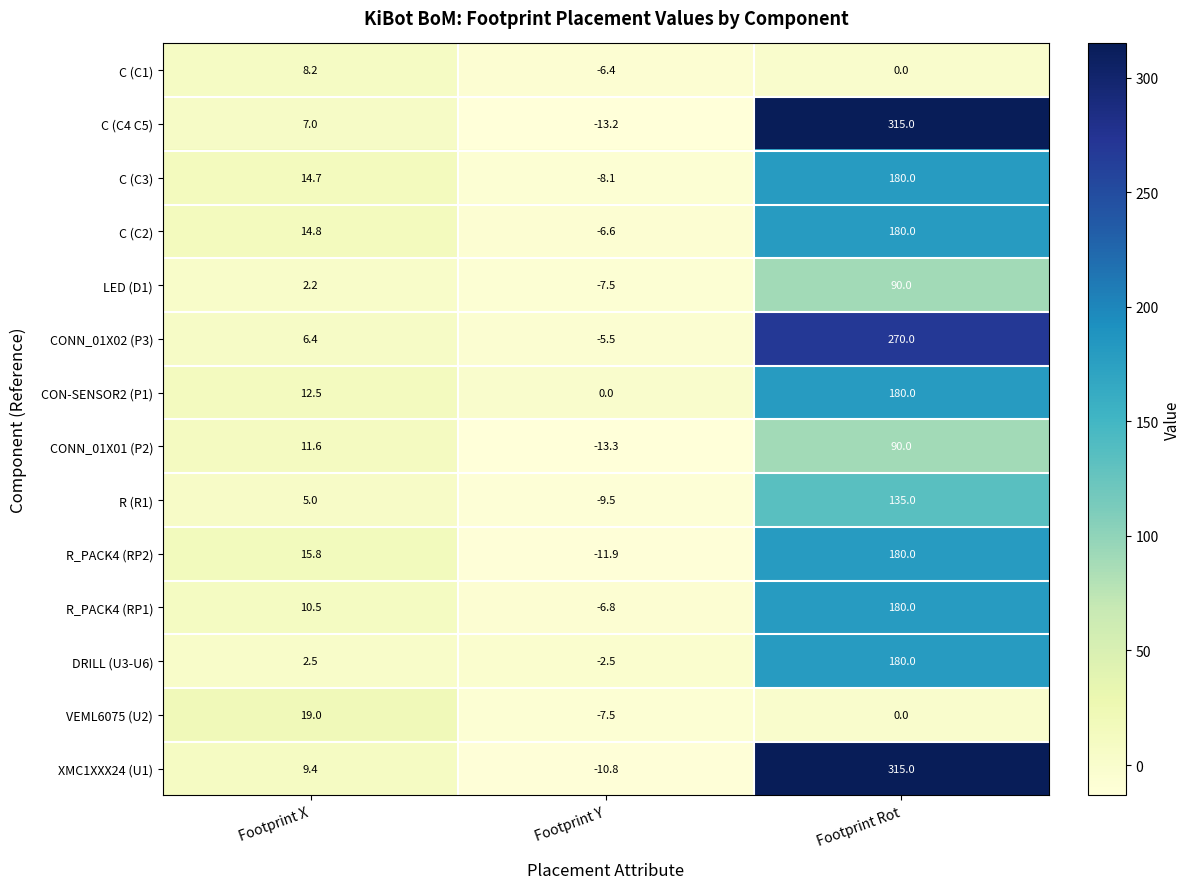

Which series has the largest total across all categories?

XMC1XXX24 (U1)